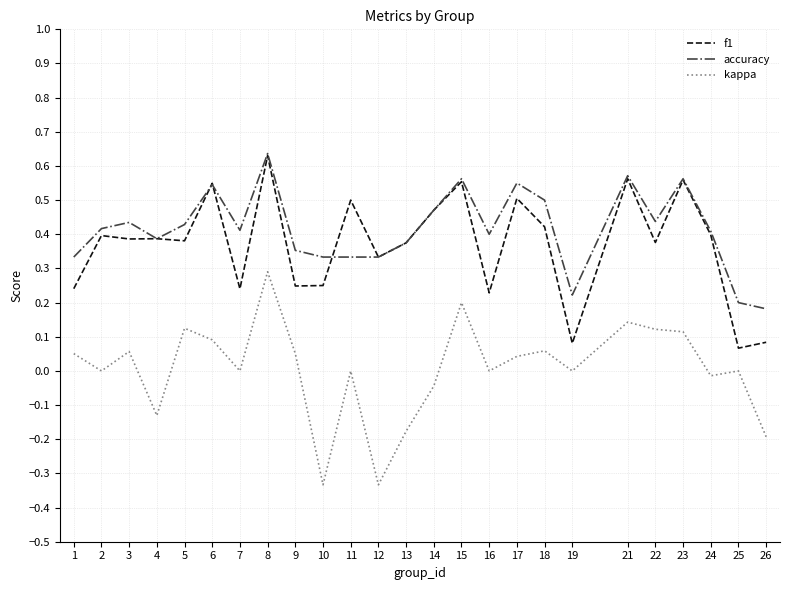

At which category is the sum across all series the highest?

8